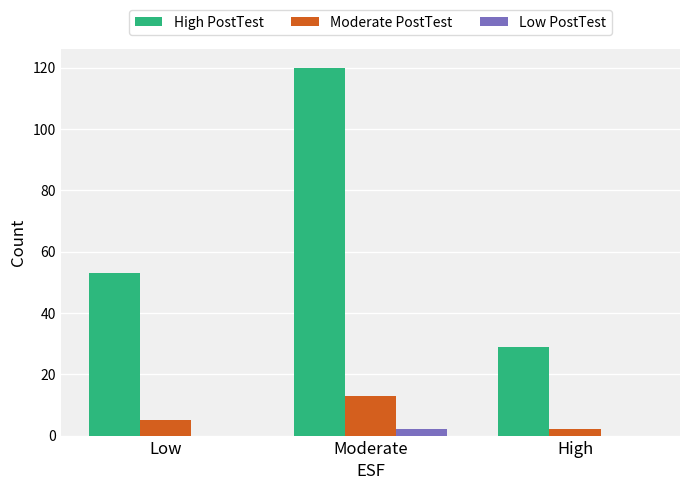

Reading left to right, list all the values displayed in this chart.

High PostTest: Low=53	Moderate=120	High=29
Moderate PostTest: Low=5	Moderate=13	High=2
Low PostTest: Low=0	Moderate=2	High=0